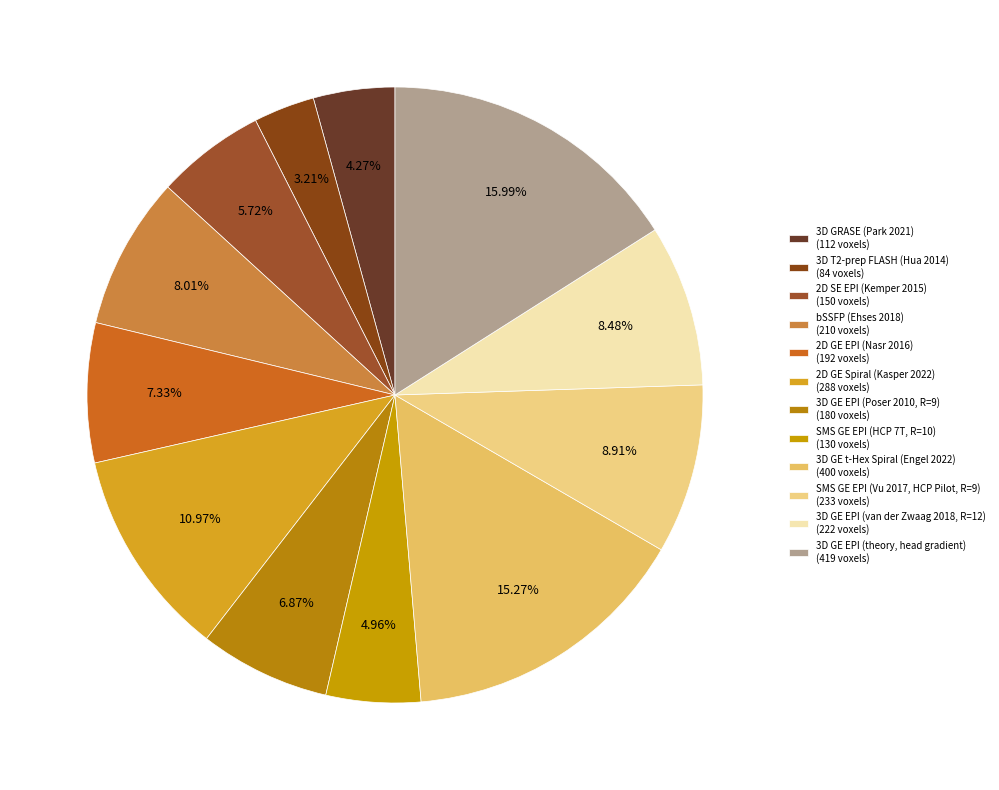

Rank the categories by value from highest to lowest.

3D GE EPI (theory, head gradient), 3D GE t-Hex Spiral (Engel 2022), 2D GE Spiral (Kasper 2022), SMS GE EPI (Vu 2017, HCP Pilot, R=9), 3D GE EPI (van der Zwaag 2018, R=12), bSSFP (Ehses 2018), 2D GE EPI (Nasr 2016), 3D GE EPI (Poser 2010, R=9), 2D SE EPI (Kemper 2015), SMS GE EPI (HCP 7T, R=10), 3D GRASE (Park 2021), 3D T2-prep FLASH (Hua 2014)